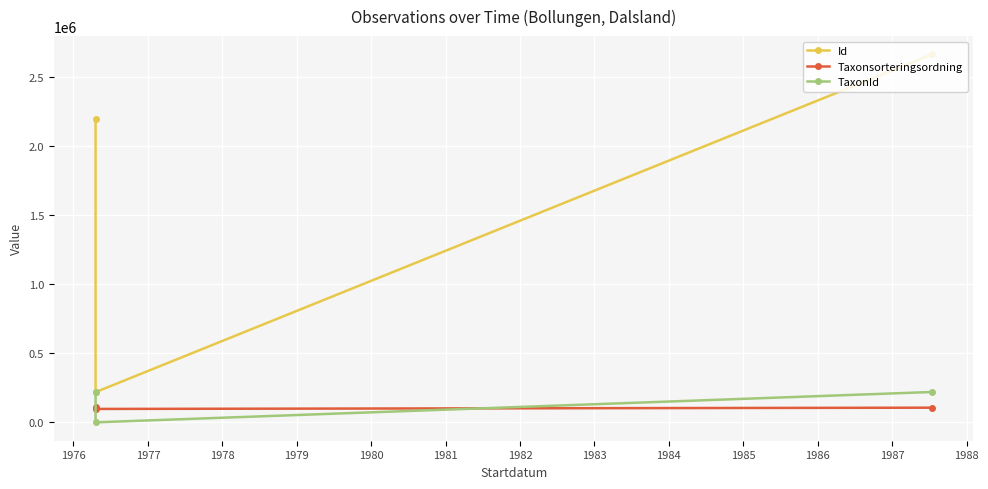

What is the sum of all TaxonId values?

440558